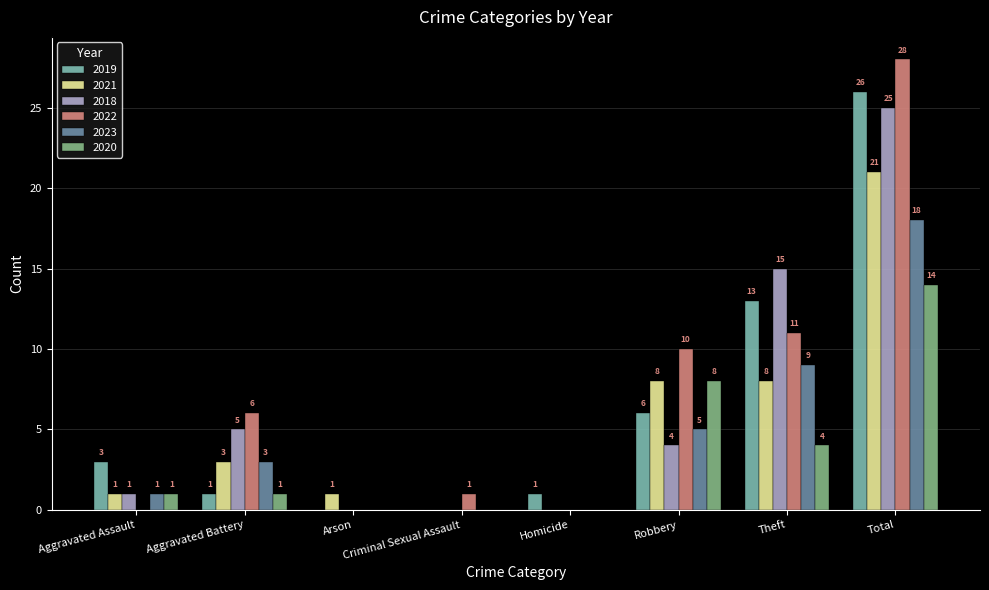

At which category is the sum across all series the highest?

Total